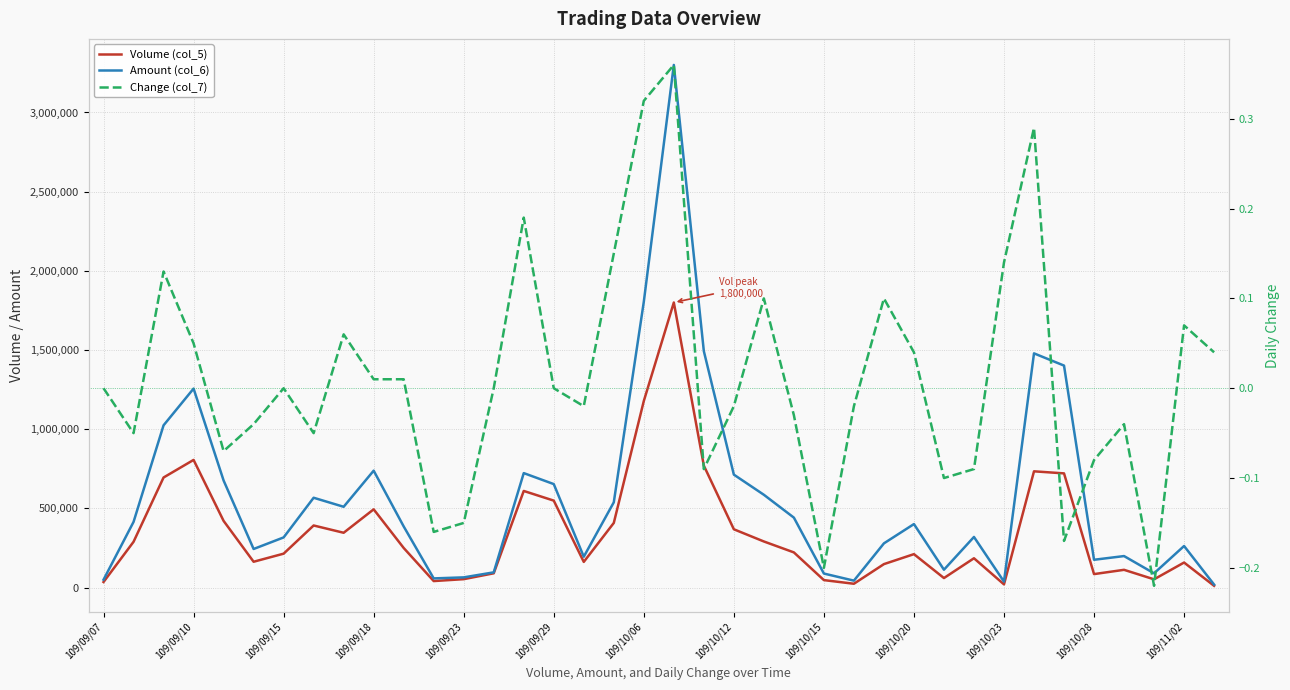

The value of Volume (col_5) at 20 is 1148450.4. True or false?

False